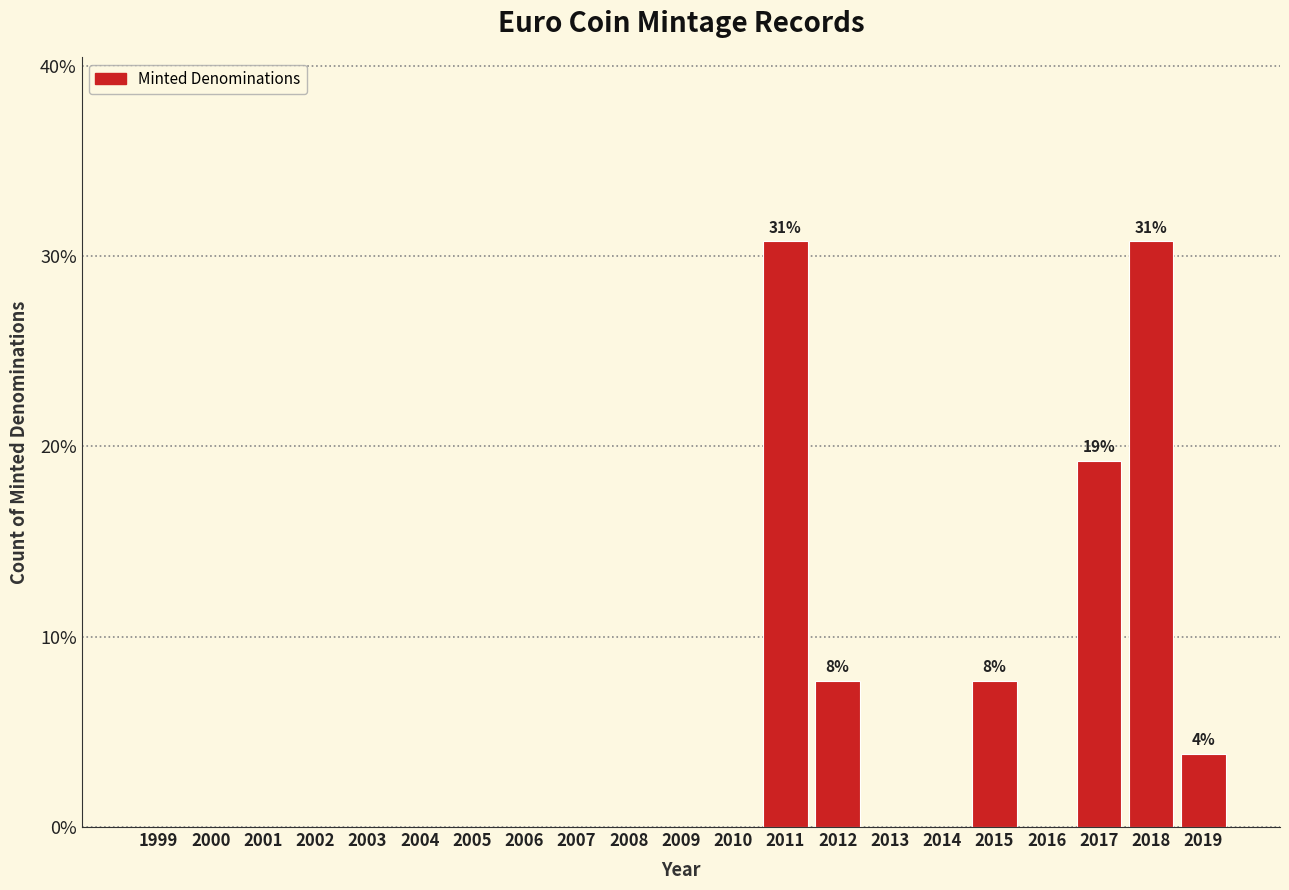

Reading left to right, transcribe all the data shown in this chart.

1999=0.0	2000=0.0	2001=0.0	2002=0.0	2003=0.0	2004=0.0	2005=0.0	2006=0.0	2007=0.0	2008=0.0	2009=0.0	2010=0.0	2011=30.8	2012=7.7	2013=0.0	2014=0.0	2015=7.7	2016=0.0	2017=19.2	2018=30.8	2019=3.8